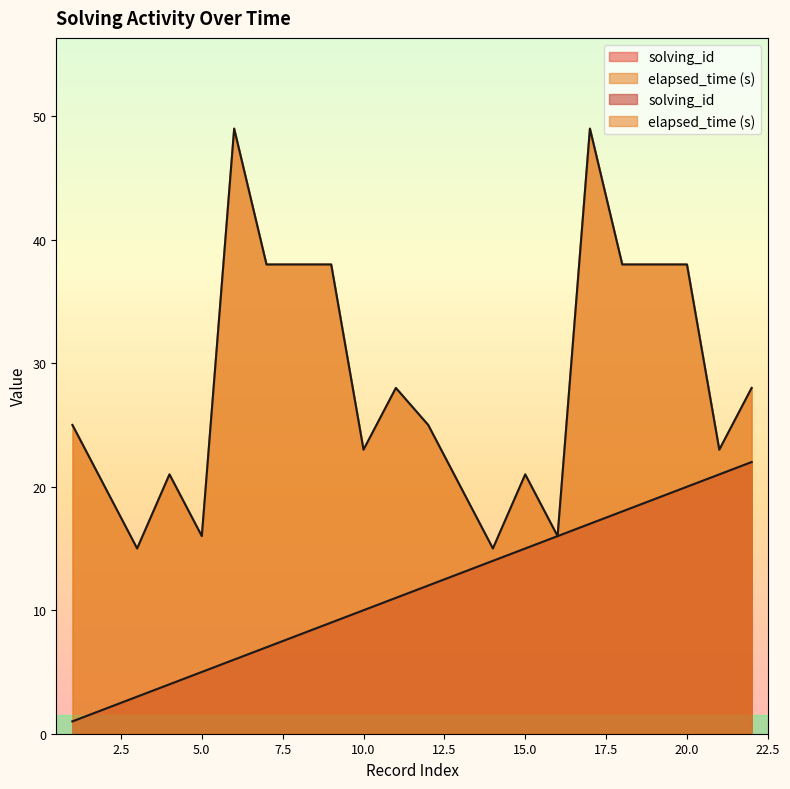

Which series has the largest range (max minus min)?

elapsed_time